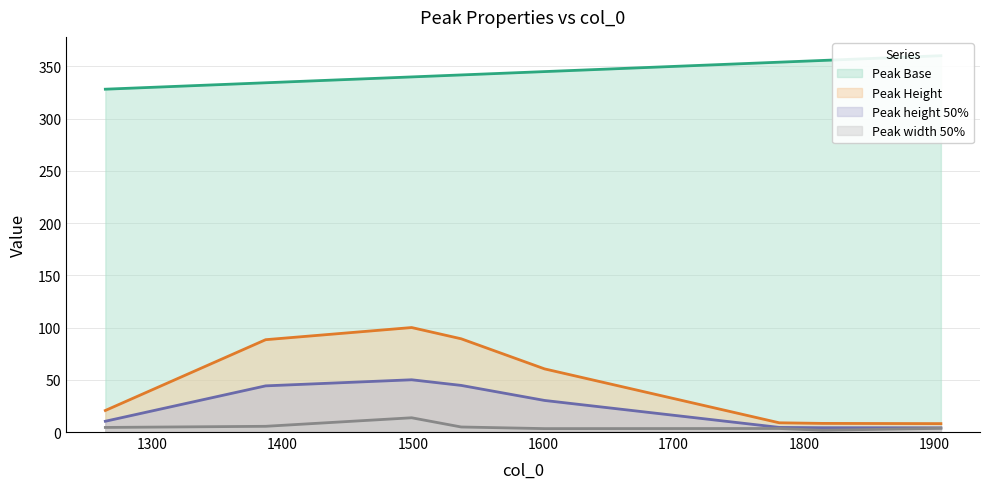

Which series has the largest total across all categories?

Peak Base